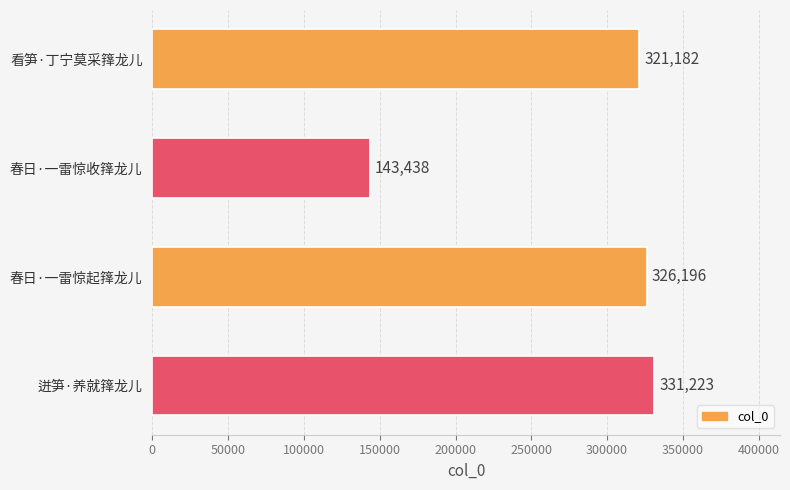

Are the bars horizontal?

Yes